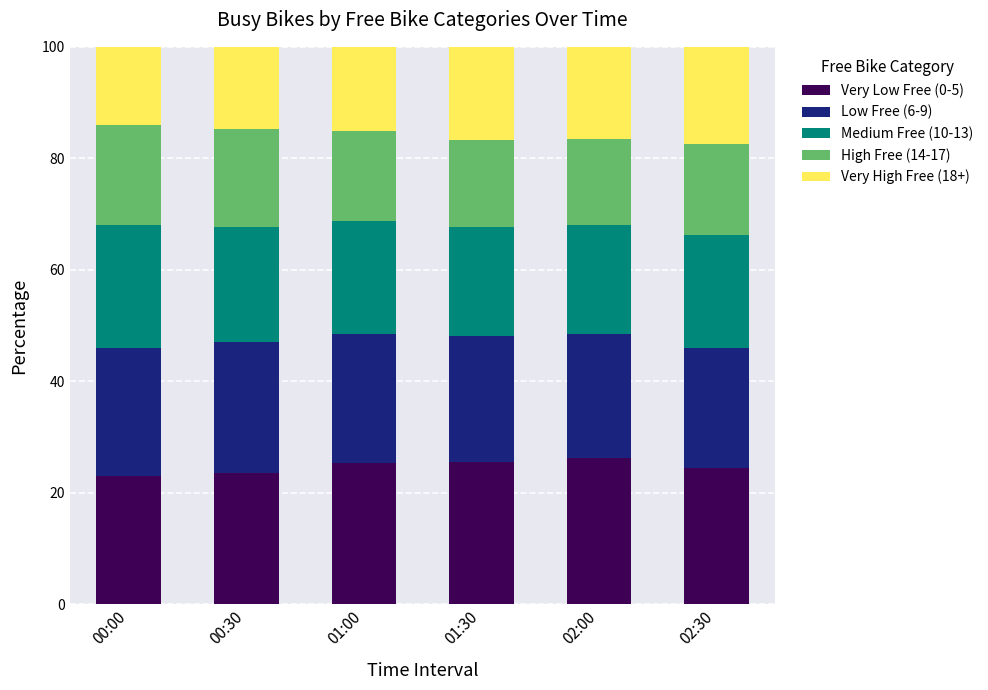

What are all the series names shown in the legend?

Very Low Free (0-5), Low Free (6-9), Medium Free (10-13), High Free (14-17), Very High Free (18+)